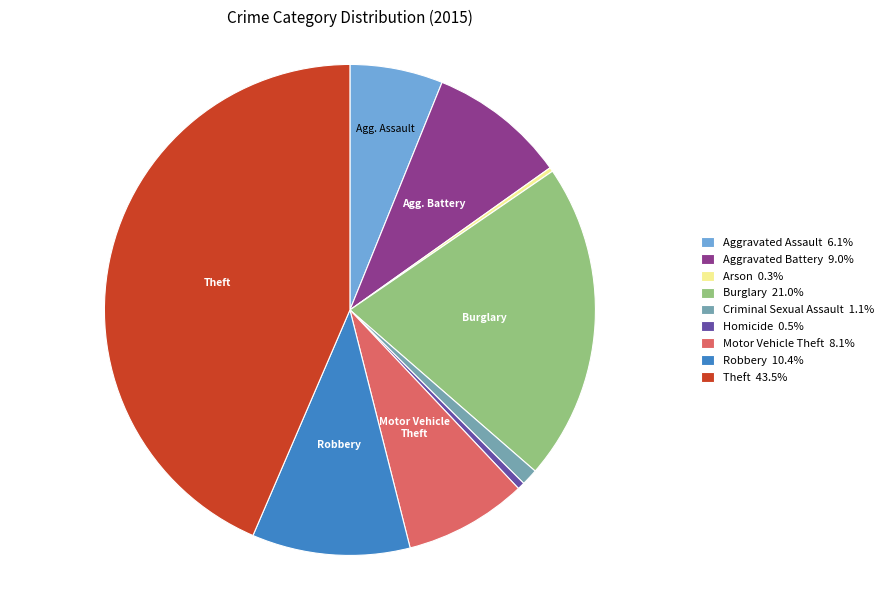

Is there any slice that represents more than half of the pie?

No